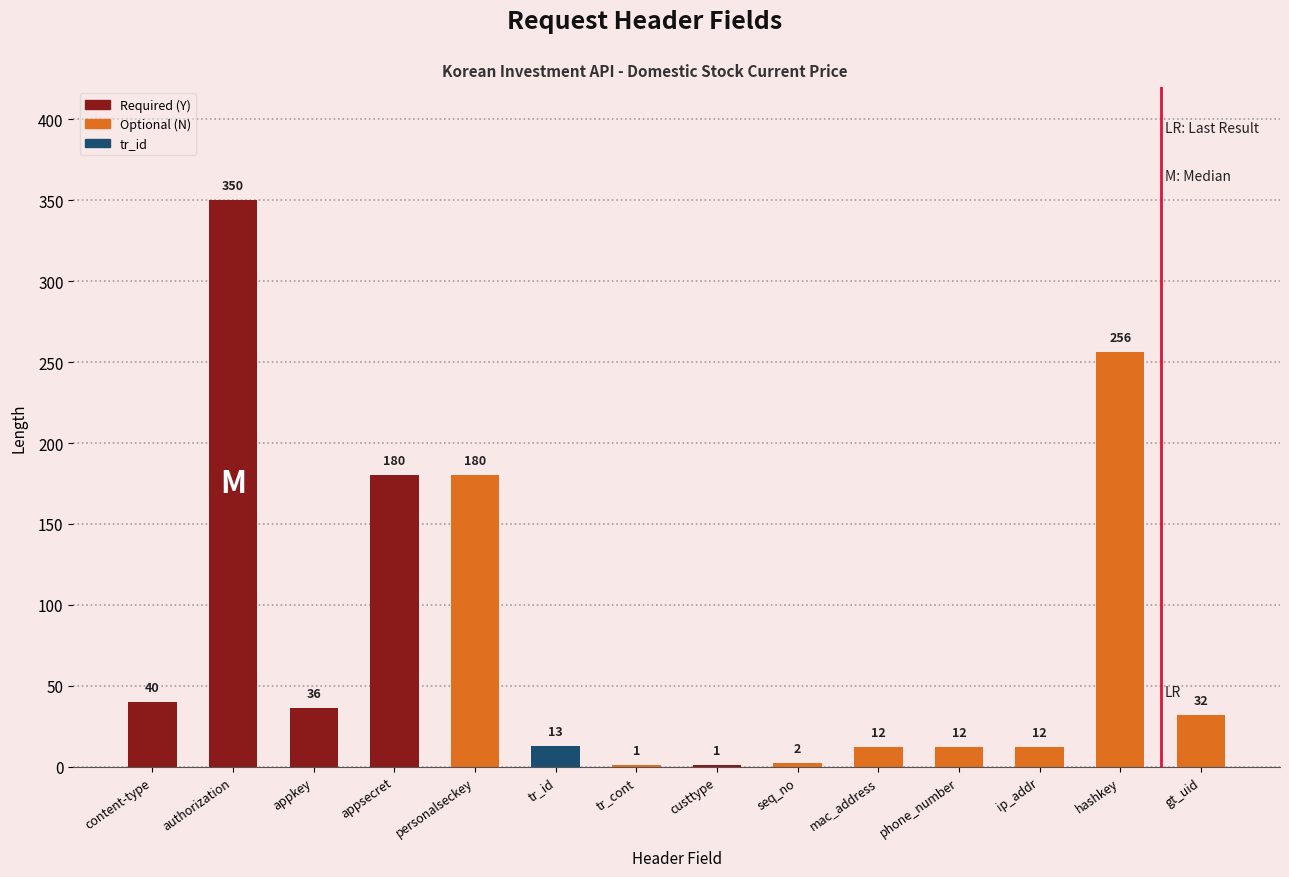

Count the number of data series in this chart.

1